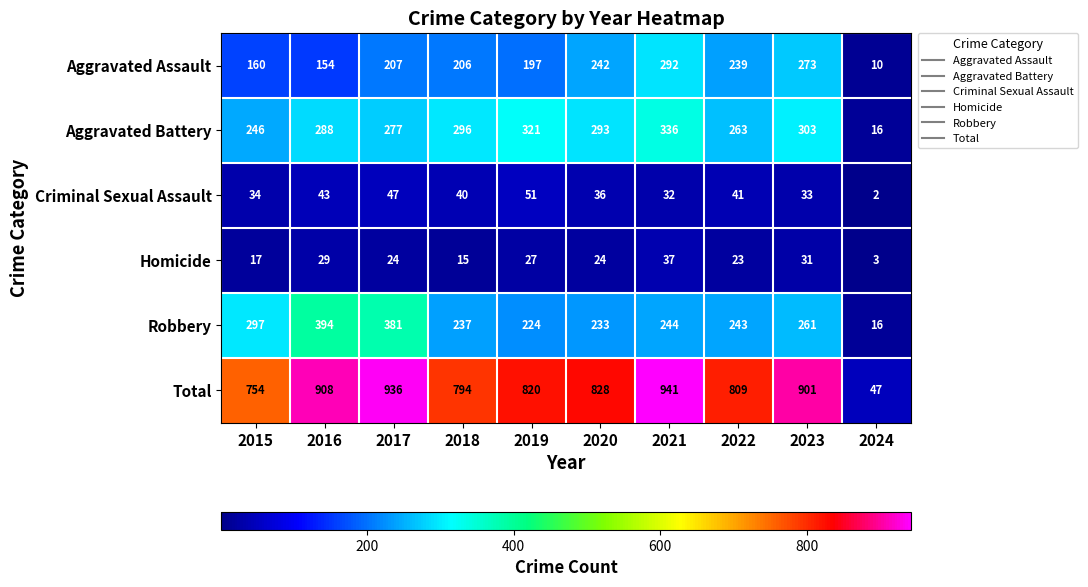

The Robbery series shows 125 at 2019. True or false?

False